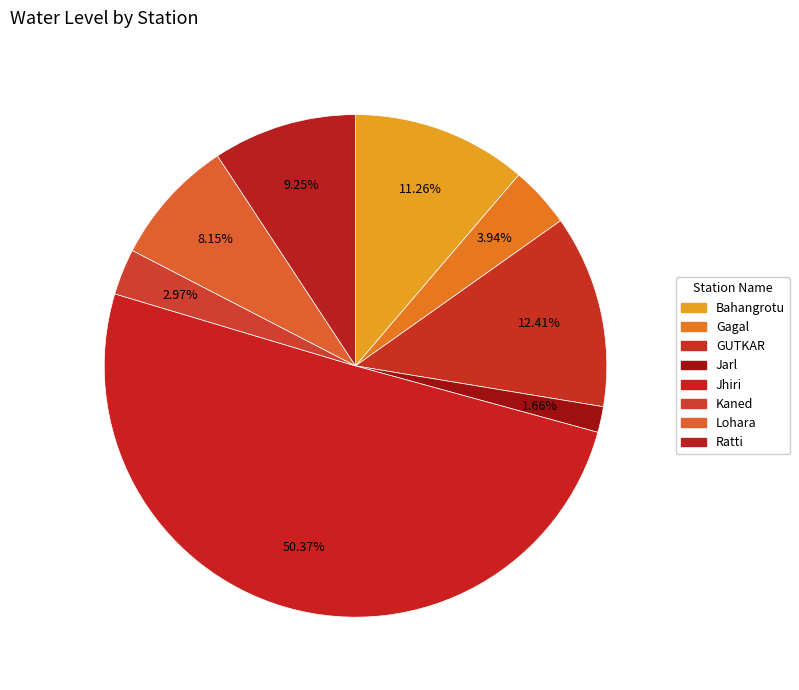

Is there any slice that represents more than half of the pie?

Yes